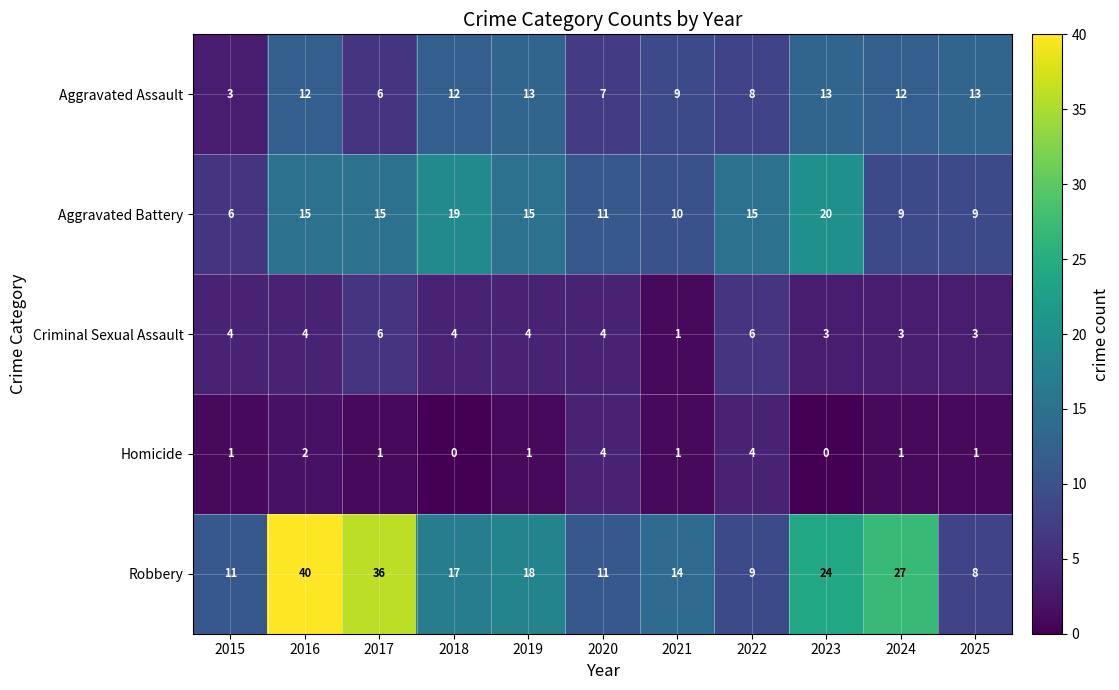

At how many categories does at least one series exceed 8?

11